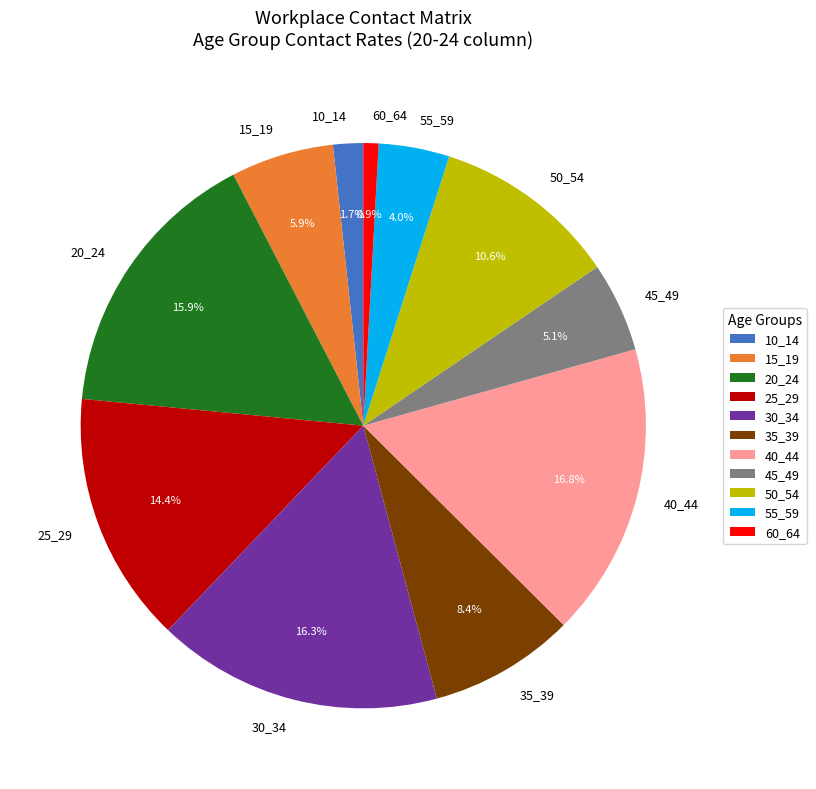

Does any single category account for the majority?

No